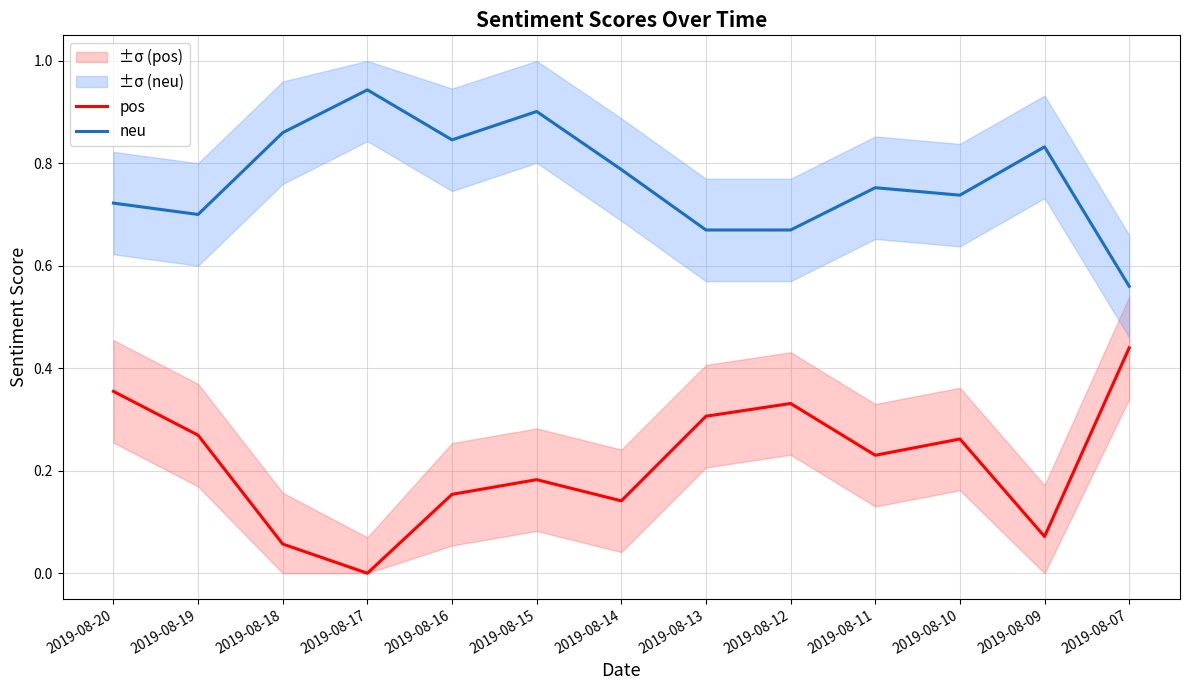

Which category has the lowest value in the neu series?

2019-08-07